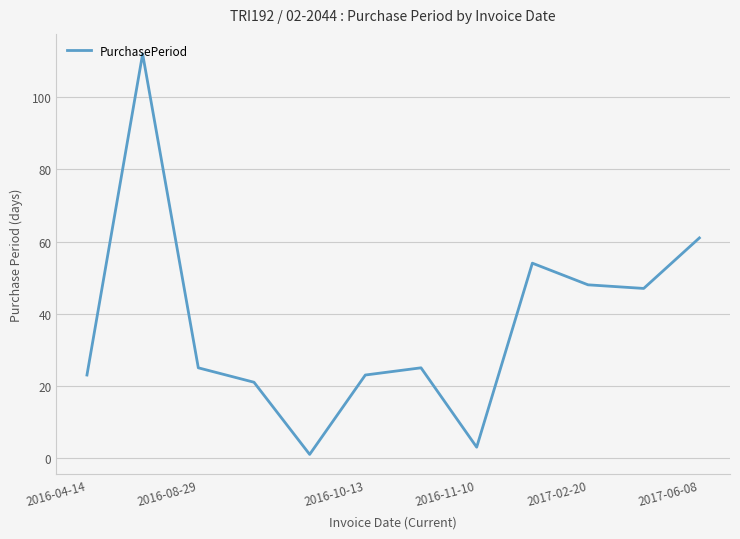

What is the difference between the maximum and minimum values?

111